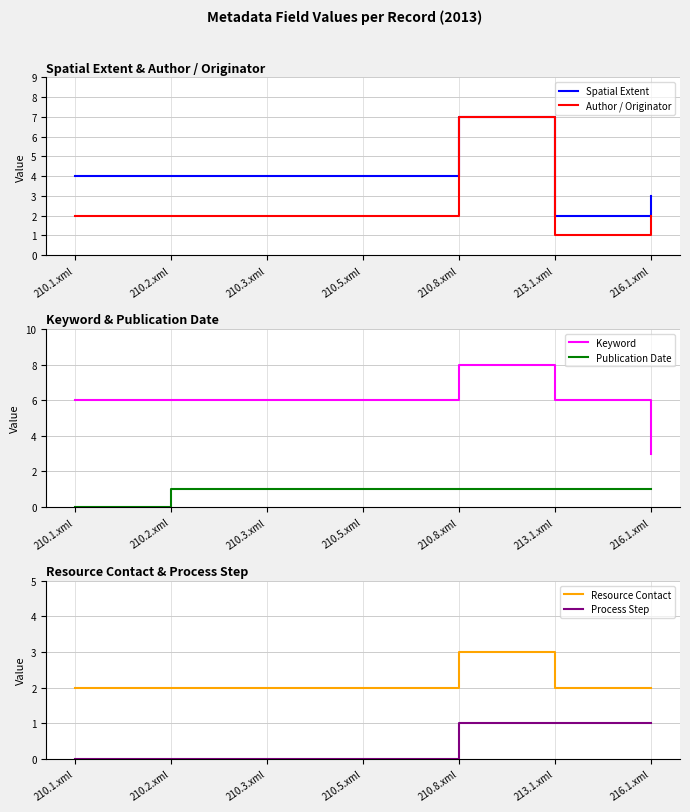

The Author / Originator series shows 4 at 210.3.xml. True or false?

False